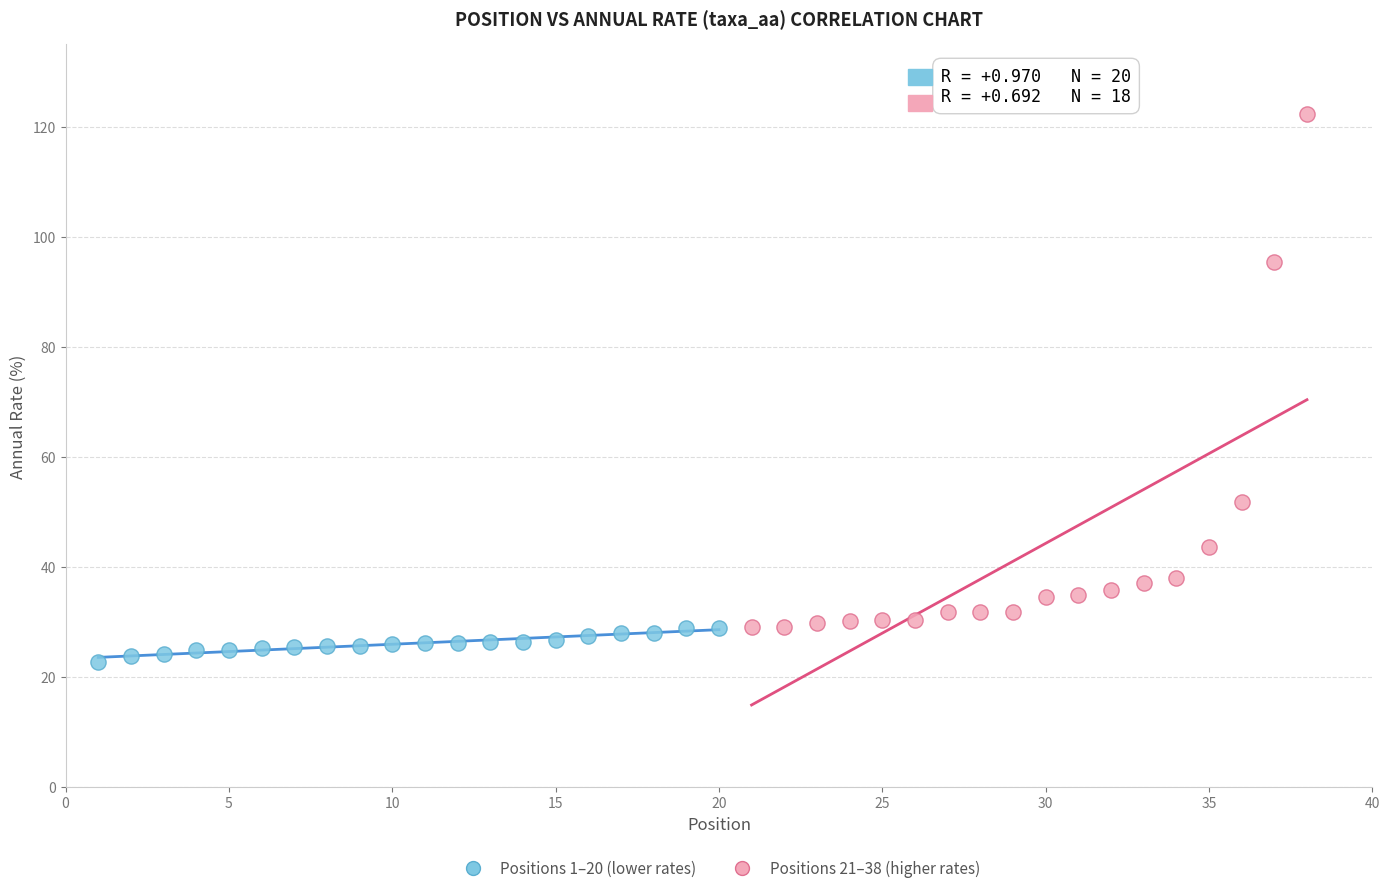

Which series has the widest spread of Y values?

Positions 21–38 (higher rates)